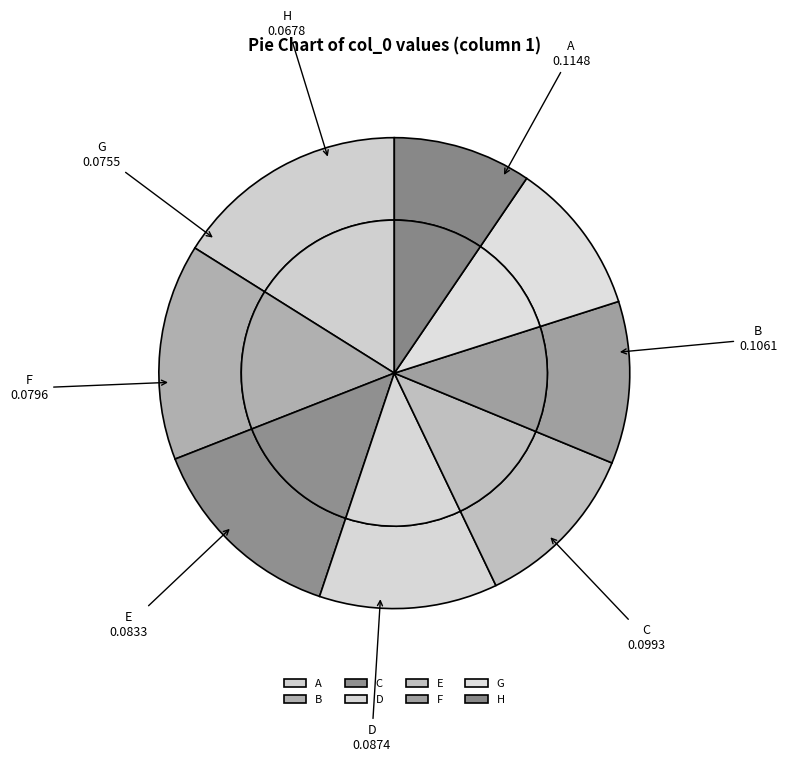

Rank the categories by value from lowest to highest.

H, G, F, E, D, C, B, A